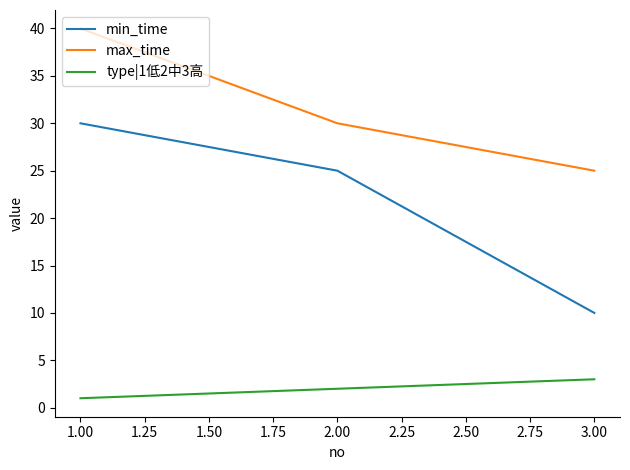

What is the smallest value displayed?

1